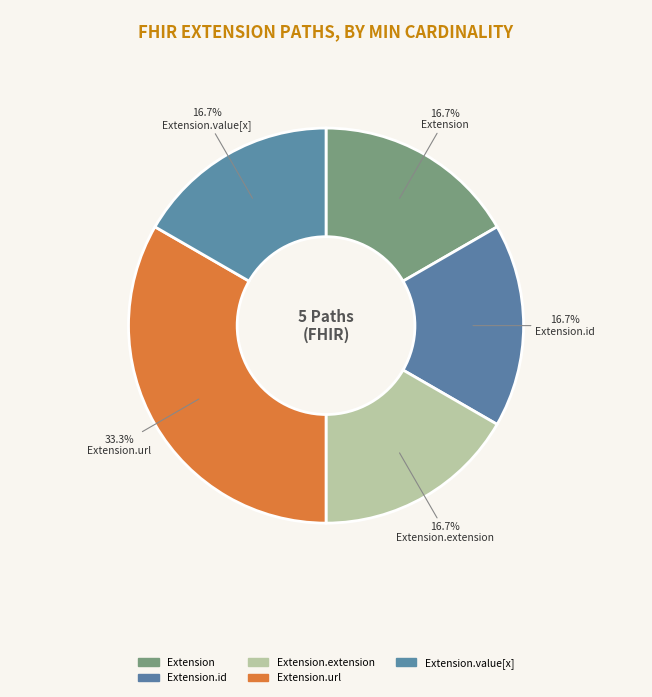

Count the number of slices in the pie.

5